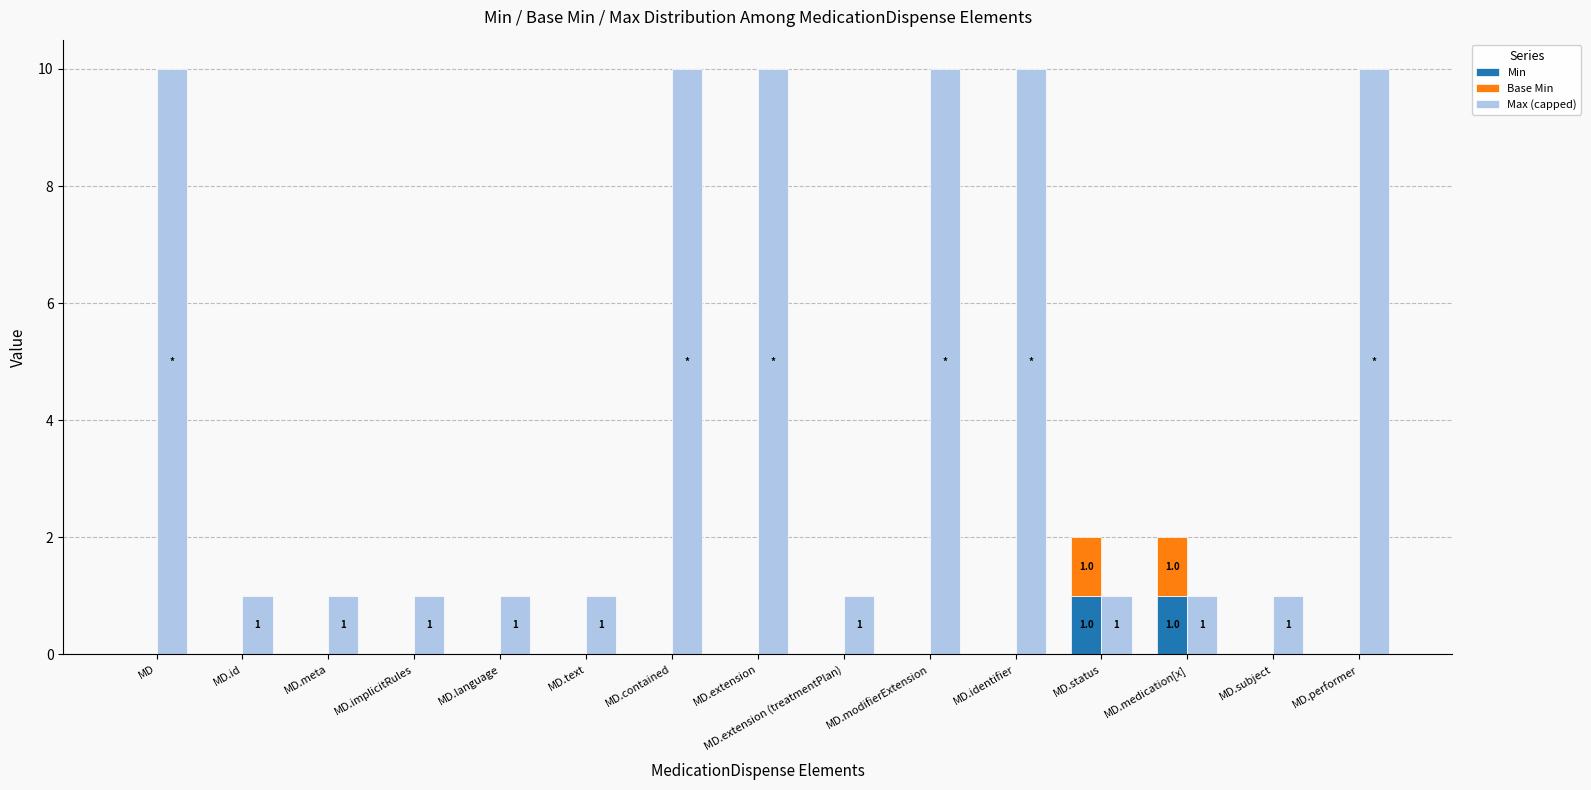

How many values in the Min series exceed 0?

2